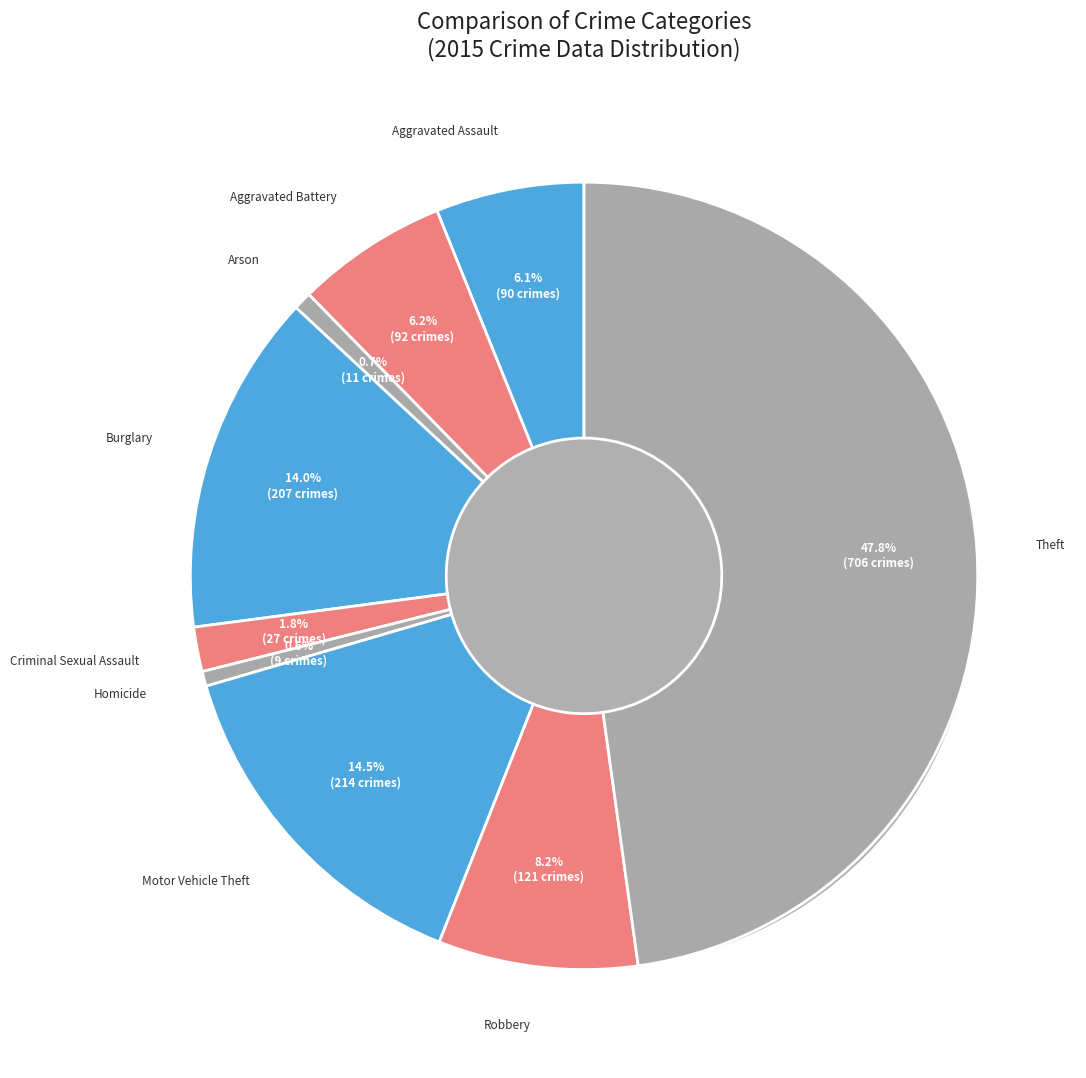

Count the number of slices in the pie.

9